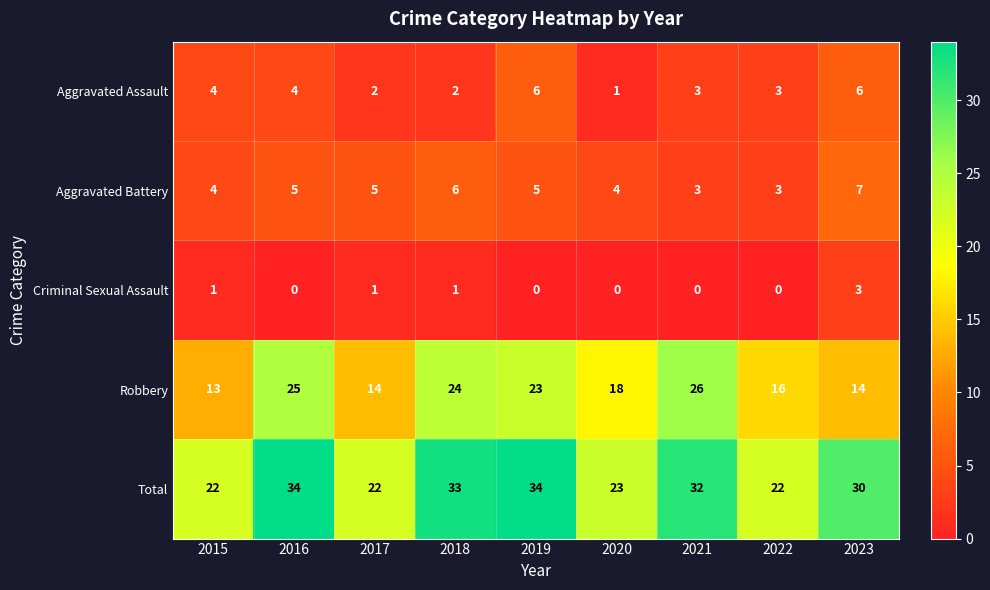

What is the difference between the Robbery values at 2018 and 2020?

6